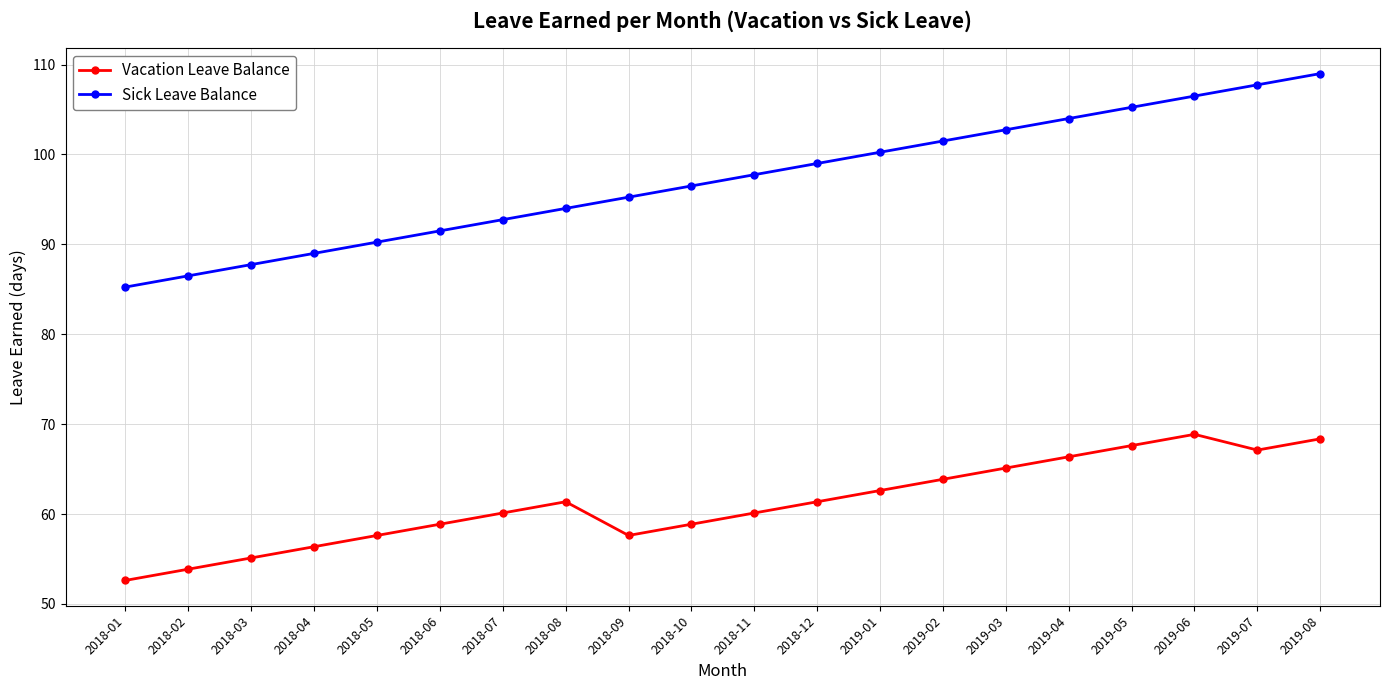

How many series are shown in this chart?

2